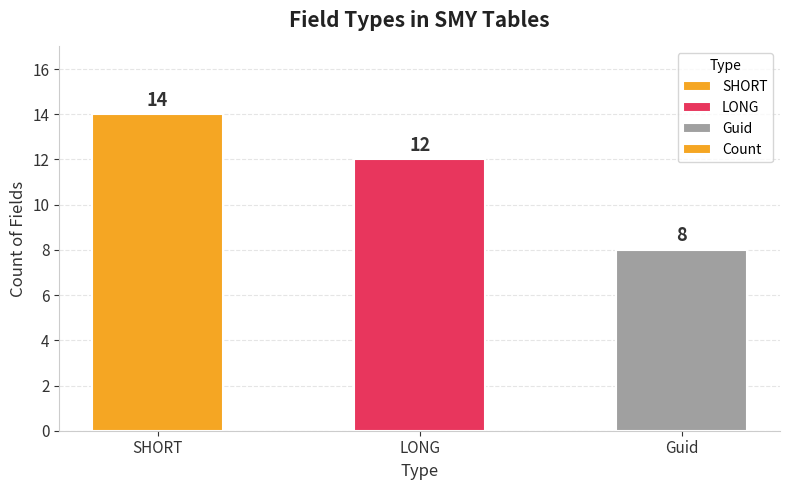

How many bars are there in total?

3